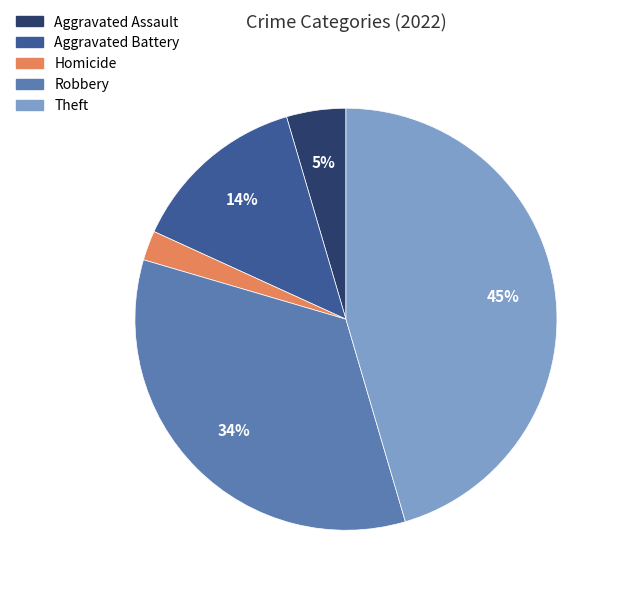

To the nearest percent, what is the difference between the largest and smallest slice percentages?

43%